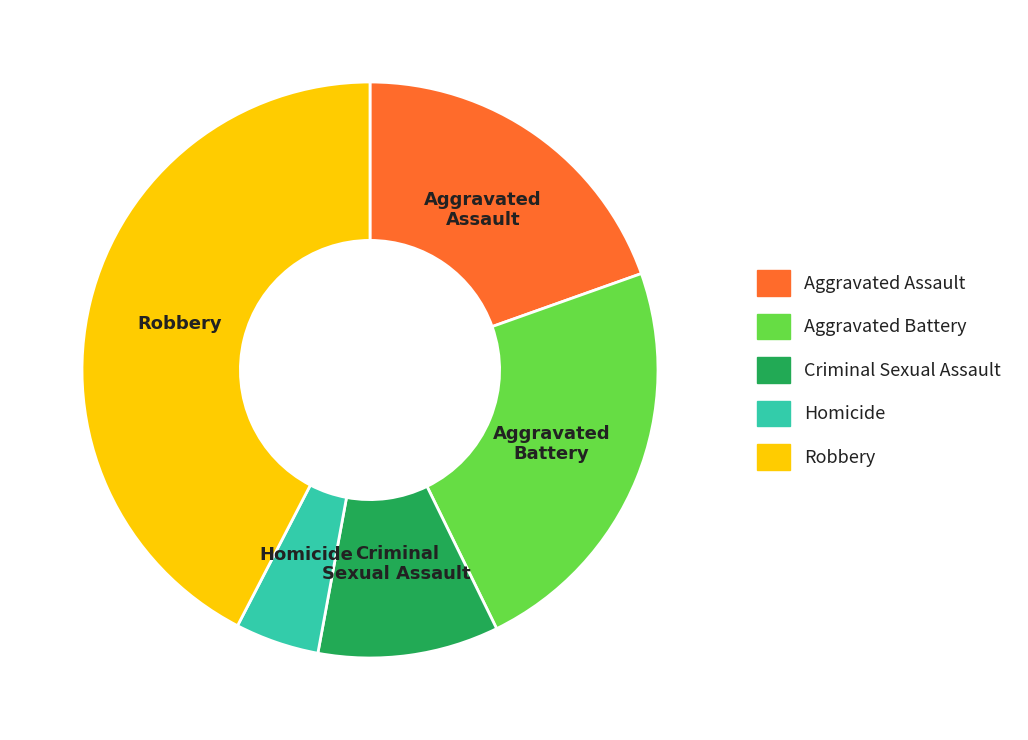

Does any single category account for the majority?

No